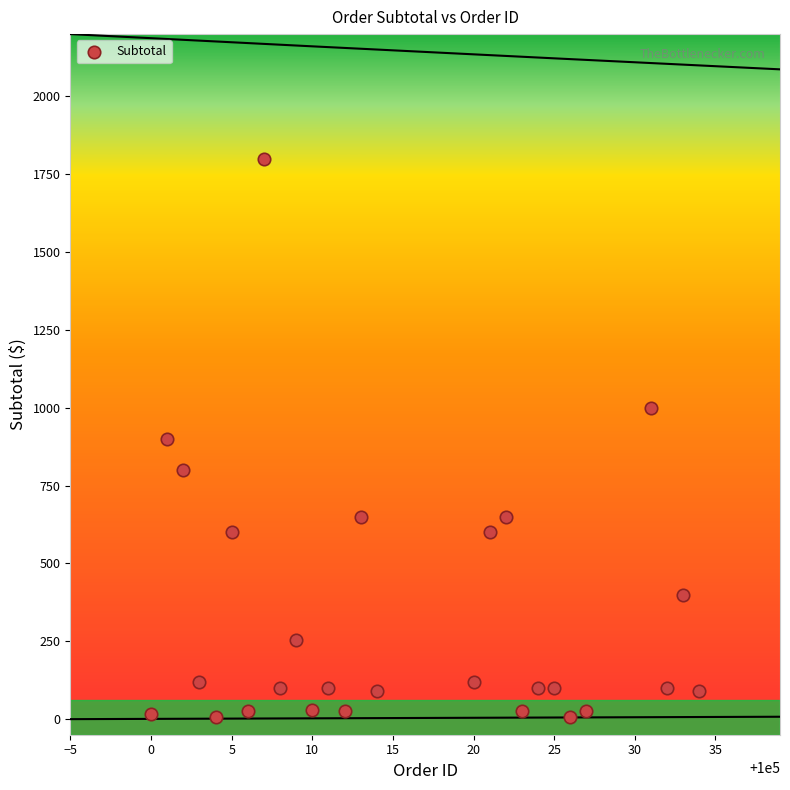

What is the range of X values (max minus min)?

34.0